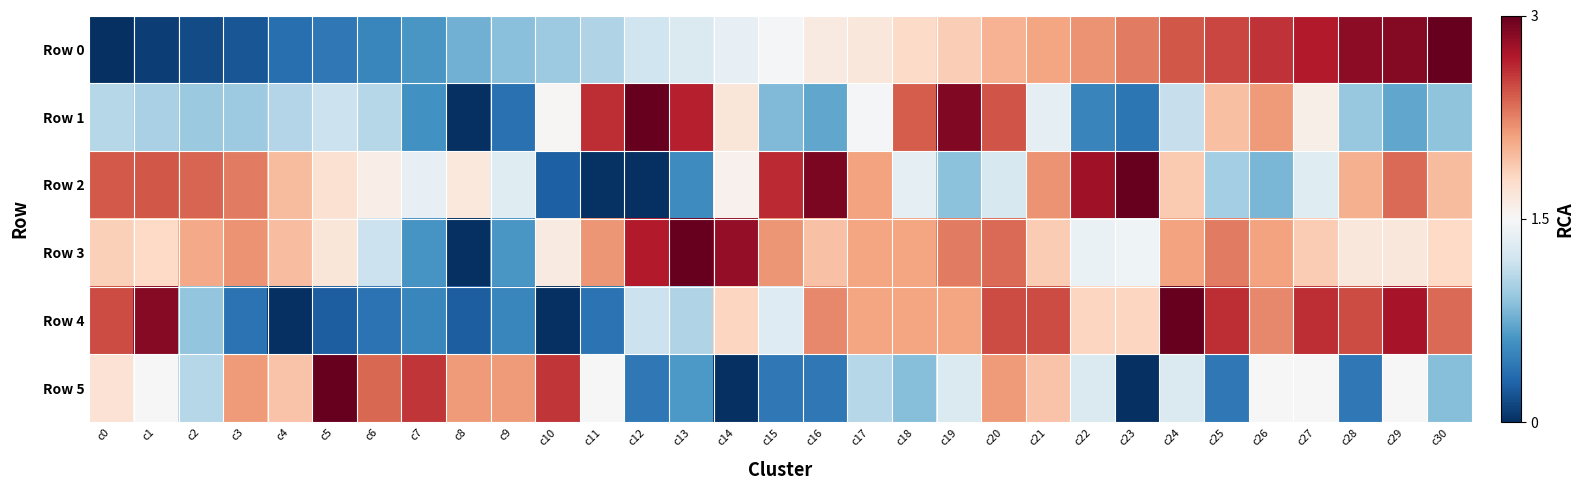

Reading right to left, what are all the values shown in this chart?

Row 0: c30=1.0	c29=1.0	c28=0.9	c27=0.9	c26=0.9	c25=0.8	c24=0.8	c23=0.8	c22=0.7	c21=0.7	c20=0.7	c19=0.6	c18=0.6	c17=0.6	c16=0.5	c15=0.5	c14=0.5	c13=0.4	c12=0.4	c11=0.4	c10=0.3	c9=0.3	c8=0.3	c7=0.2	c6=0.2	c5=0.1	c4=0.1	c3=0.1	c2=0.1	c1=0.0	c0=0.0
Row 1: c30=0.3	c29=0.2	c28=0.3	c27=0.5	c26=0.7	c25=0.6	c24=0.4	c23=0.1	c22=0.2	c21=0.5	c20=0.8	c19=1.0	c18=0.8	c17=0.5	c16=0.2	c15=0.3	c14=0.6	c13=0.9	c12=1.0	c11=0.9	c10=0.5	c9=0.1	c8=0.0	c7=0.2	c6=0.4	c5=0.4	c4=0.4	c3=0.3	c2=0.3	c1=0.3	c0=0.4
Row 2: c30=0.7	c29=0.8	c28=0.7	c27=0.4	c26=0.3	c25=0.3	c24=0.6	c23=1.0	c22=0.9	c21=0.7	c20=0.4	c19=0.3	c18=0.5	c17=0.7	c16=1.0	c15=0.9	c14=0.5	c13=0.2	c12=0.0	c11=0.0	c10=0.1	c9=0.4	c8=0.6	c7=0.5	c6=0.5	c5=0.6	c4=0.7	c3=0.8	c2=0.8	c1=0.8	c0=0.8
Row 3: c30=0.6	c29=0.6	c28=0.6	c27=0.6	c26=0.7	c25=0.8	c24=0.7	c23=0.5	c22=0.5	c21=0.6	c20=0.8	c19=0.8	c18=0.7	c17=0.7	c16=0.6	c15=0.7	c14=0.9	c13=1.0	c12=0.9	c11=0.7	c10=0.5	c9=0.2	c8=0.0	c7=0.2	c6=0.4	c5=0.6	c4=0.7	c3=0.7	c2=0.7	c1=0.6	c0=0.6
Row 4: c30=0.8	c29=0.9	c28=0.8	c27=0.9	c26=0.7	c25=0.9	c24=1.0	c23=0.6	c22=0.6	c21=0.8	c20=0.8	c19=0.7	c18=0.7	c17=0.7	c16=0.7	c15=0.4	c14=0.6	c13=0.3	c12=0.4	c11=0.1	c10=0.0	c9=0.2	c8=0.1	c7=0.2	c6=0.1	c5=0.1	c4=0.0	c3=0.1	c2=0.3	c1=1.0	c0=0.8
Row 5: c30=0.3	c29=0.5	c28=0.1	c27=0.5	c26=0.5	c25=0.1	c24=0.4	c23=0.0	c22=0.4	c21=0.6	c20=0.7	c19=0.4	c18=0.3	c17=0.4	c16=0.1	c15=0.1	c14=0.0	c13=0.2	c12=0.1	c11=0.5	c10=0.9	c9=0.7	c8=0.7	c7=0.9	c6=0.8	c5=1.0	c4=0.6	c3=0.7	c2=0.4	c1=0.5	c0=0.6